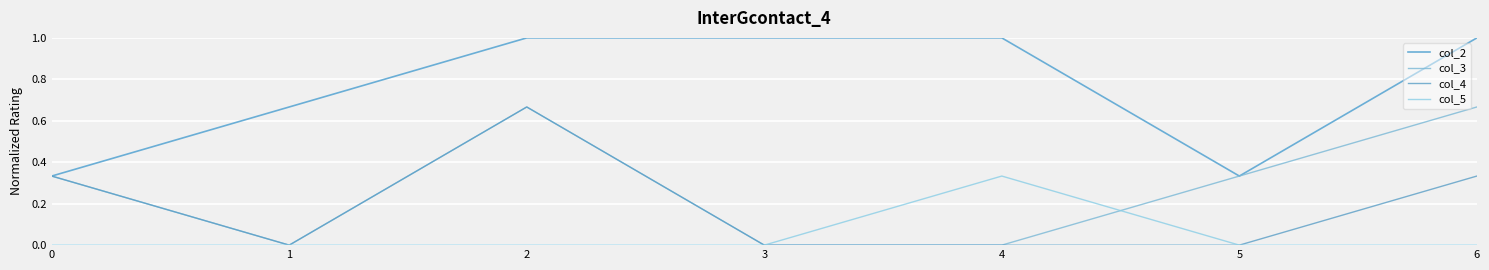

What is the spread (max minus min) of values at 5?

0.3